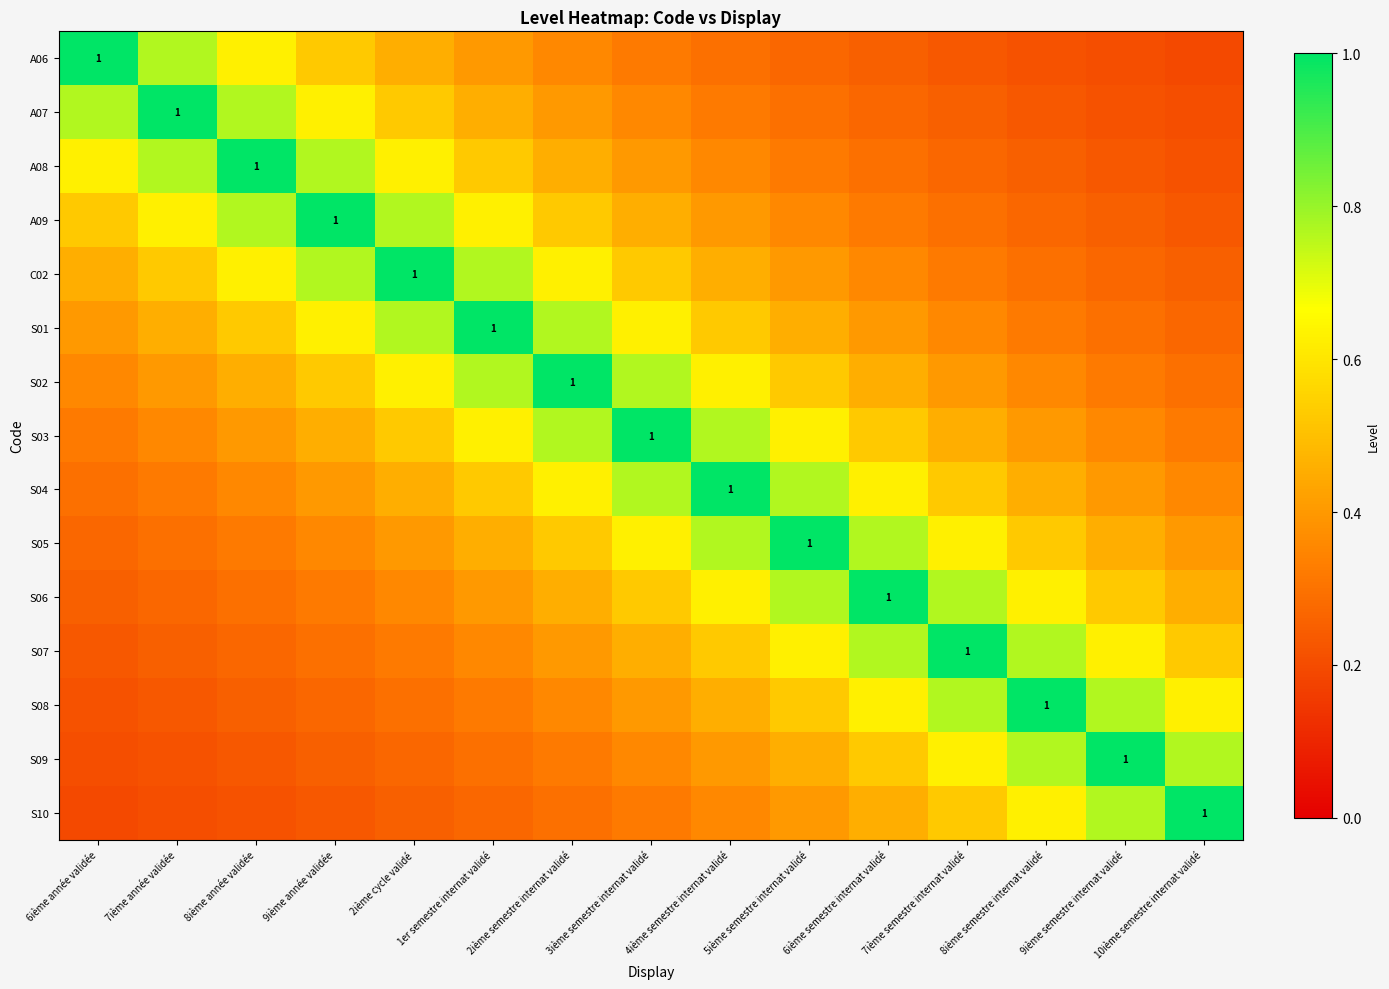

What is the total value across all series at 7ième année validée?

6.7